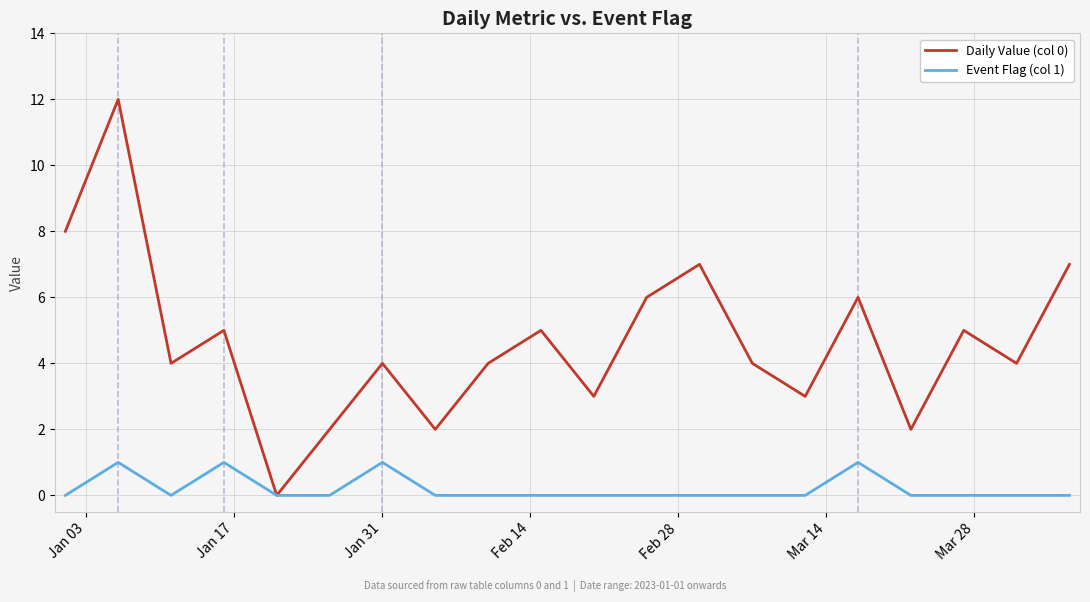

Rank the series by their average value, from lowest to highest.

Event Flag (col 1), Daily Value (col 0)